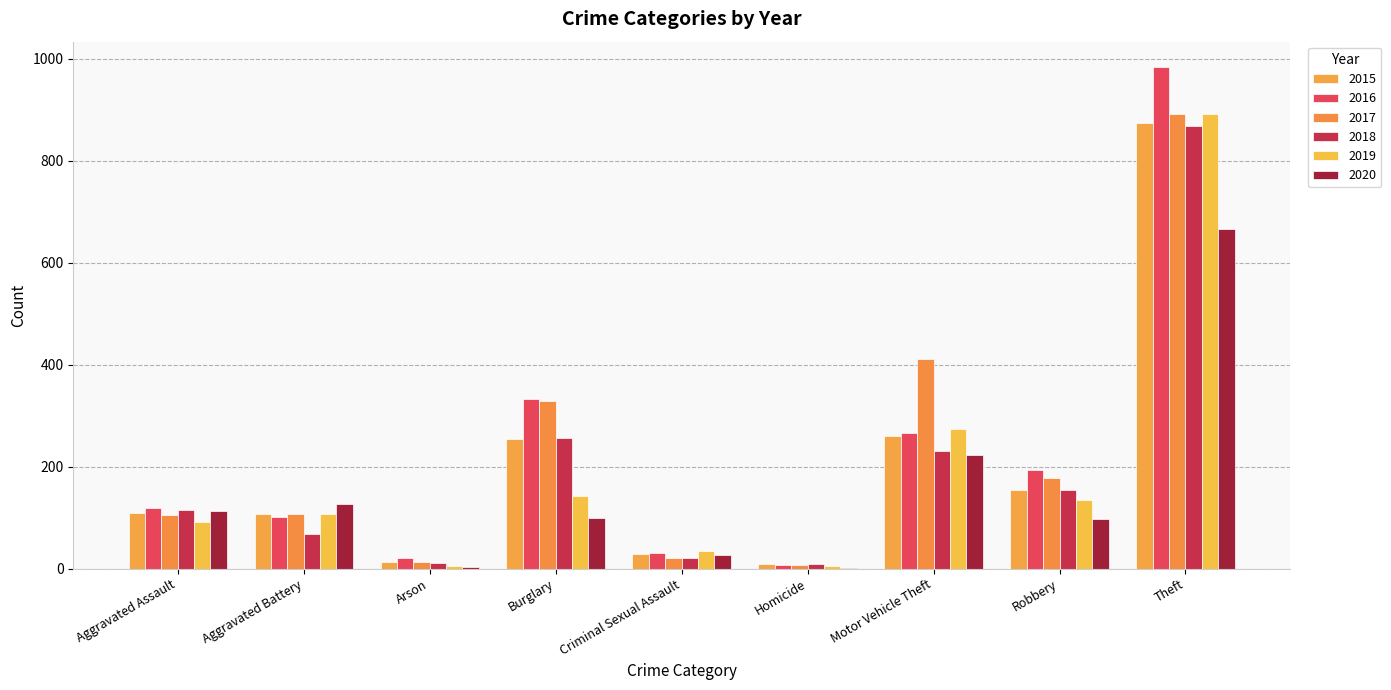

Are the bars horizontal?

No